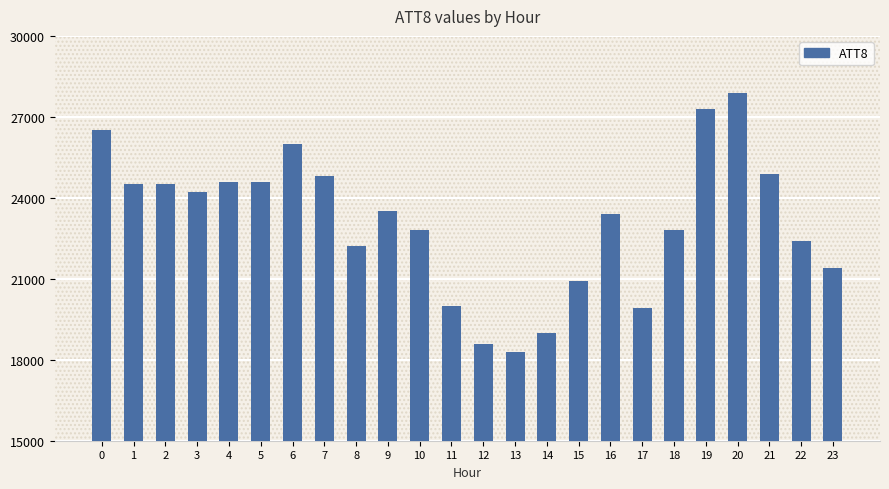

Approximately how many times larger is the value at 7 compared to 1?

1.0